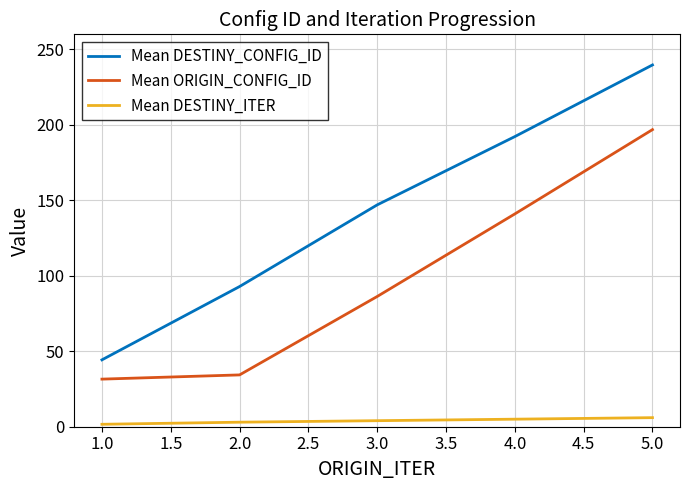

Does the chart display data point markers on the line(s)?

No